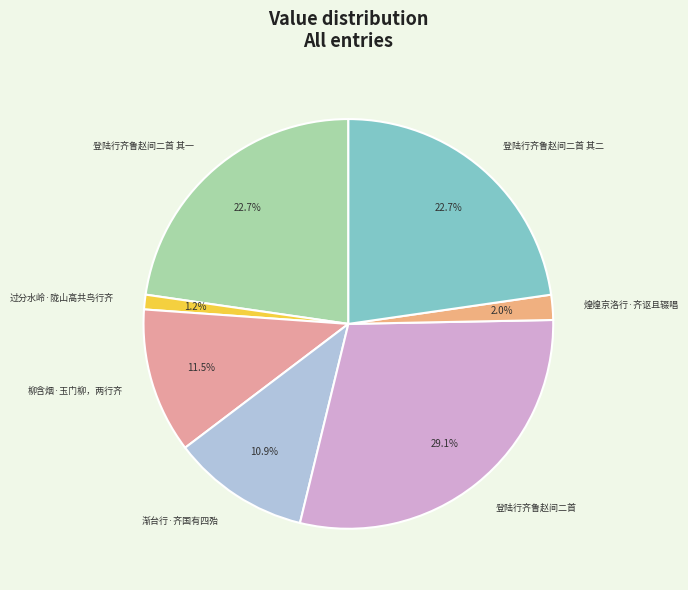

Approximately how many times larger is the value at 登陆行齐鲁赵间二首 其一 compared to 登陆行齐鲁赵间二首 其二?

1.0